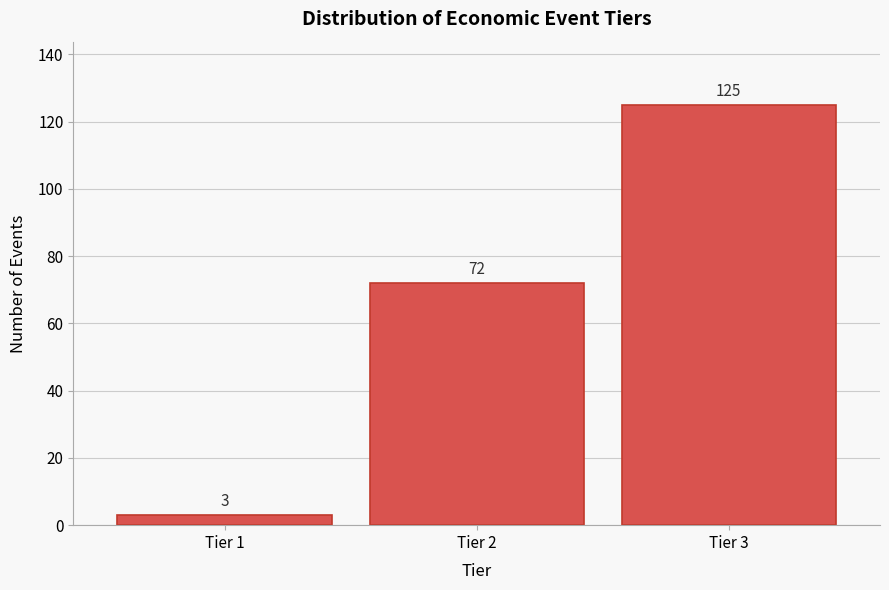

Reading left to right, transcribe all the data shown in this chart.

3	72	125